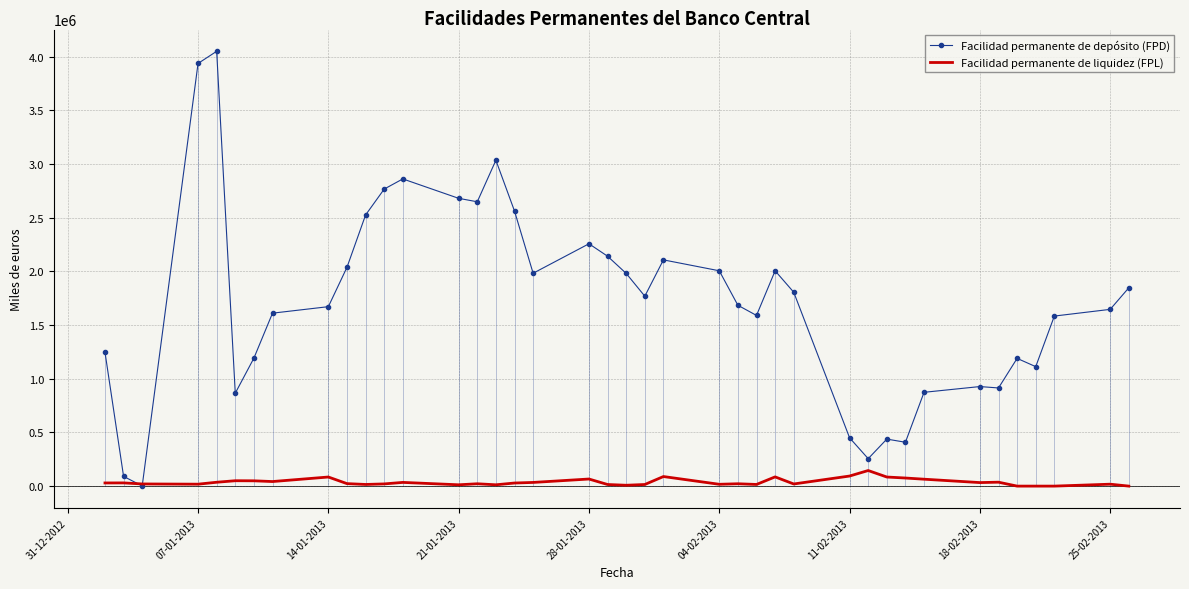

In Facilidad permanente de depósito (FPD), how many points are higher than both neighbors (excluding endpoints)?

9